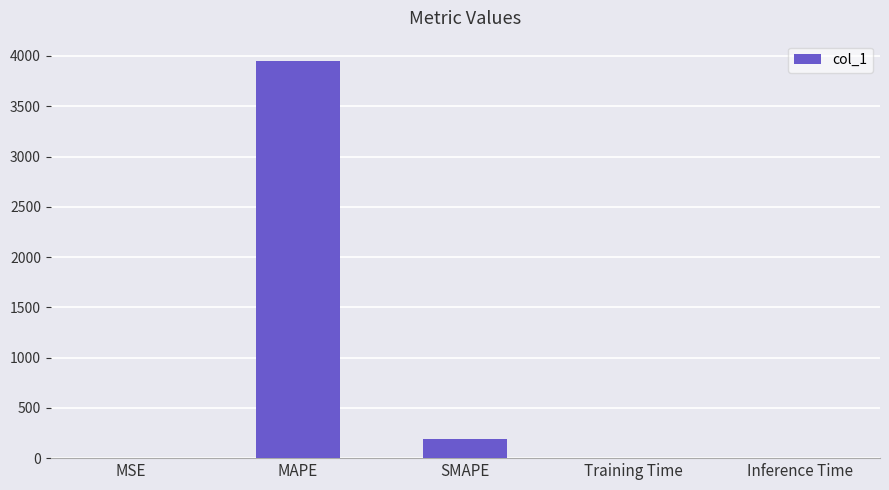

Is it true that the value at MAPE is 6050.2?

False